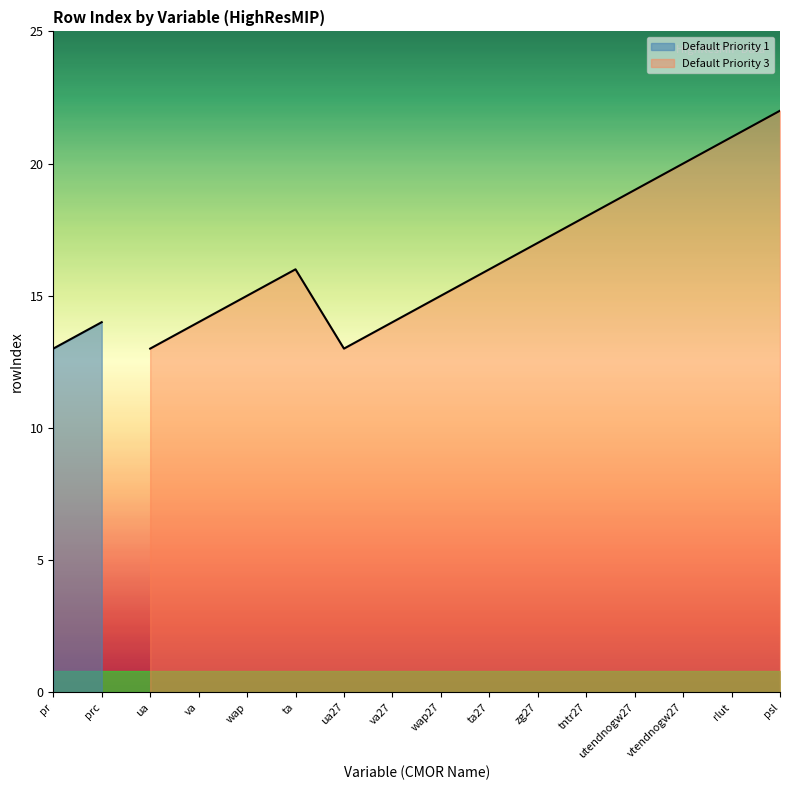

What is the label of the 15th point from the left?

rlut